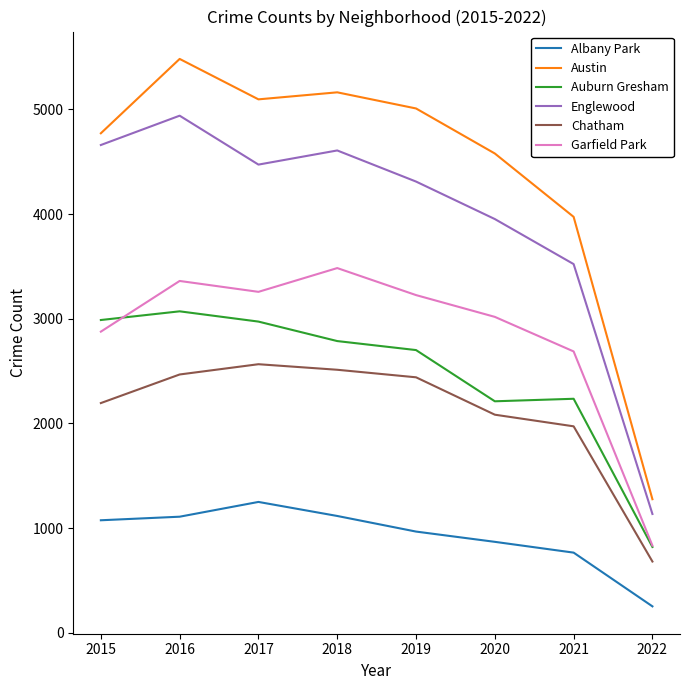

Rank the series by their maximum value, from lowest to highest.

Albany Park, Chatham, Auburn Gresham, Garfield Park, Englewood, Austin